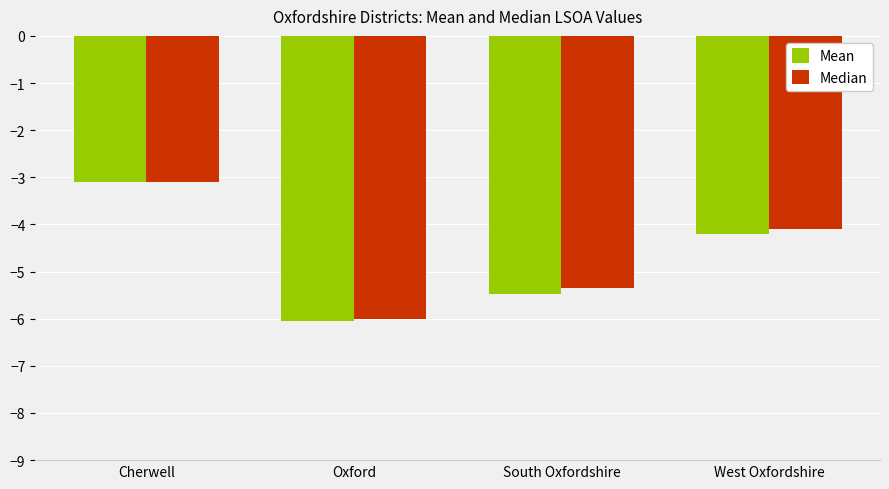

How many distinct data groups are displayed?

2